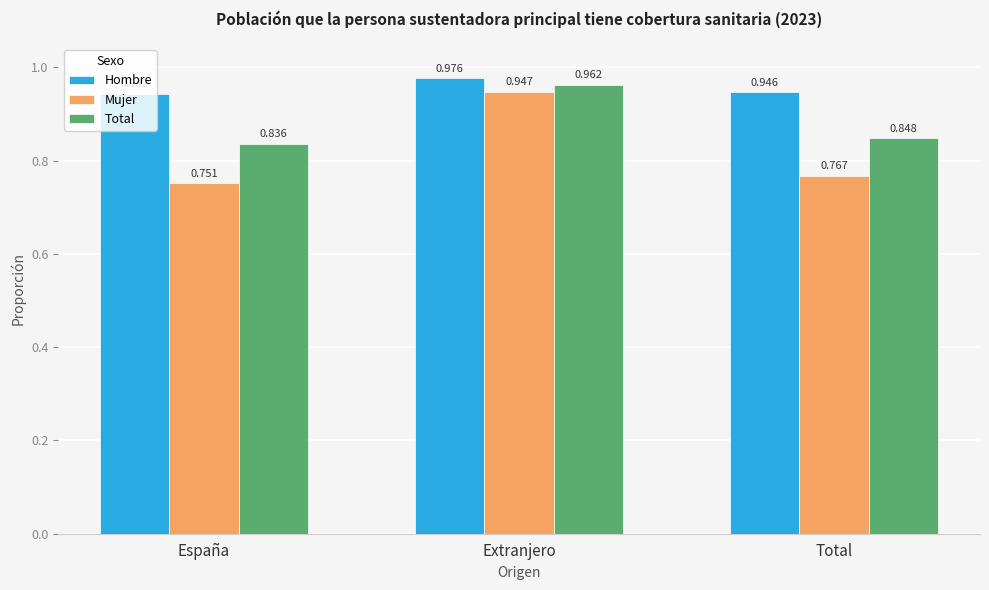

List the labels in order of Mujer value, smallest first.

España, Total, Extranjero